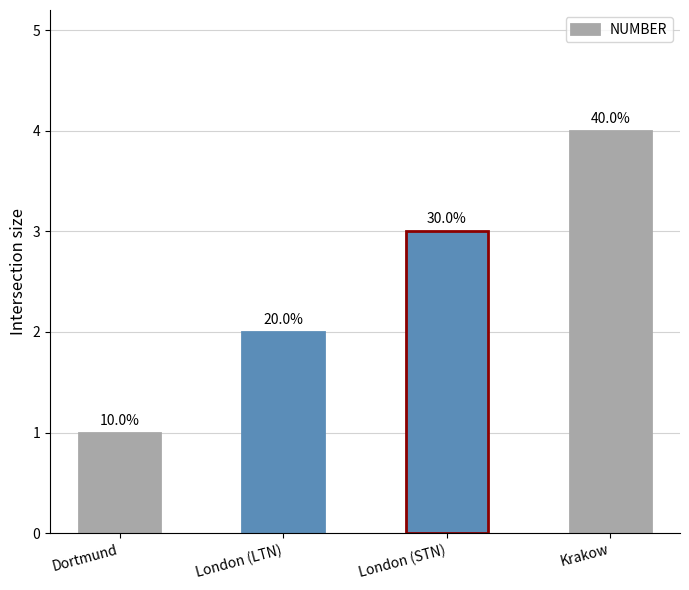

Reading right to left, extract all data points from this chart.

Krakow=4	London (STN)=3	London (LTN)=2	Dortmund=1